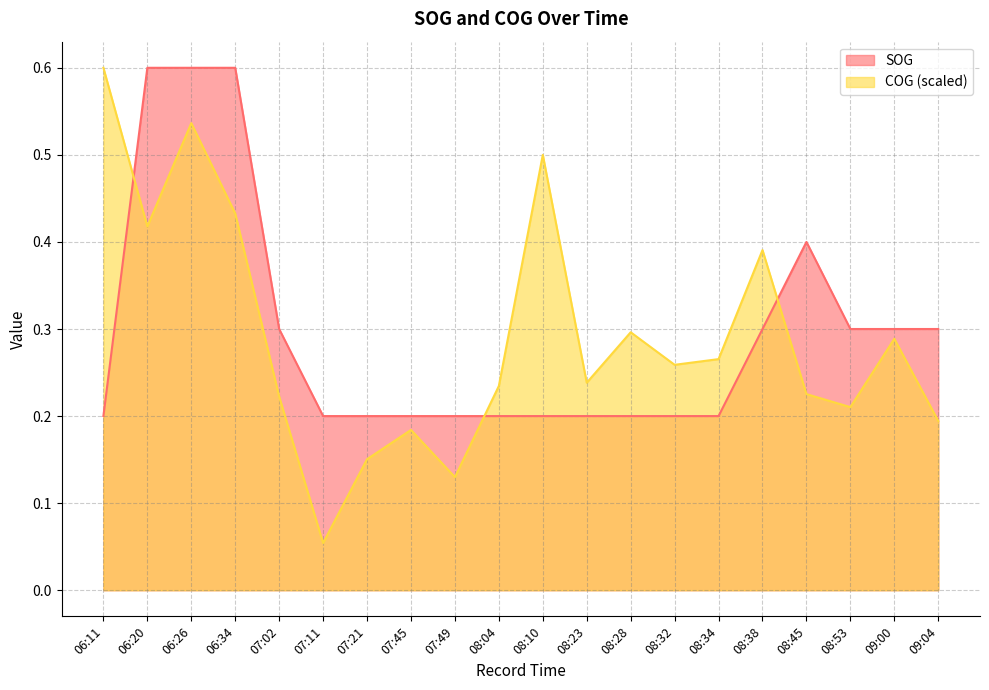

What position from the left is 08:53?

18